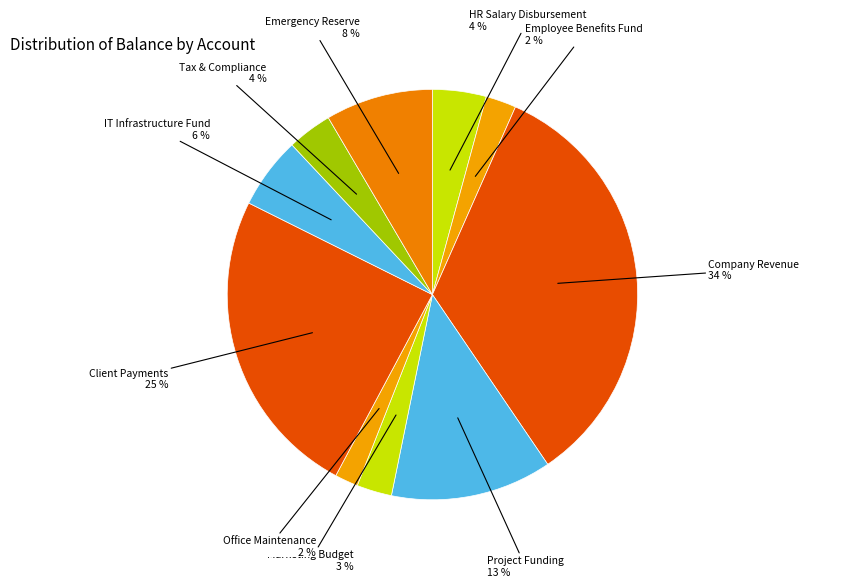

To the nearest percent, what is the combined percentage of Employee Benefits Fund and IT Infrastructure Fund?

8%